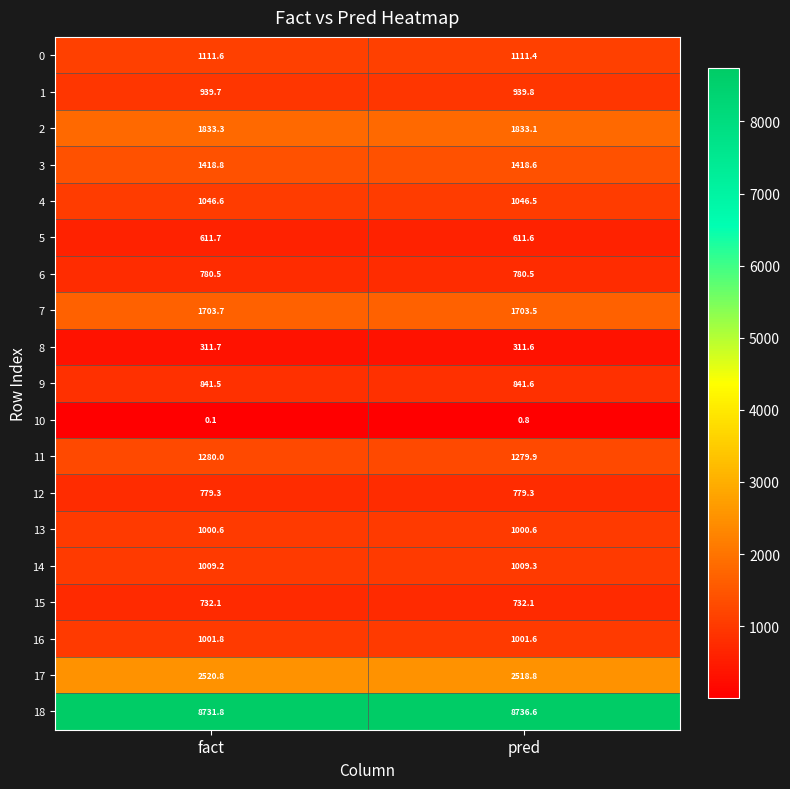

What is the difference between the 17 values at pred and fact?

2.0